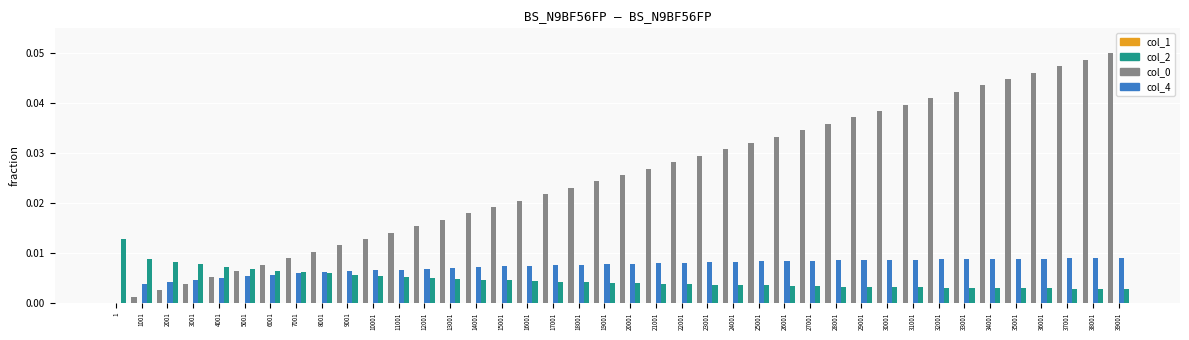

Is the value of col_4 at 25001 greater than the value of col_0 at 22001?

No